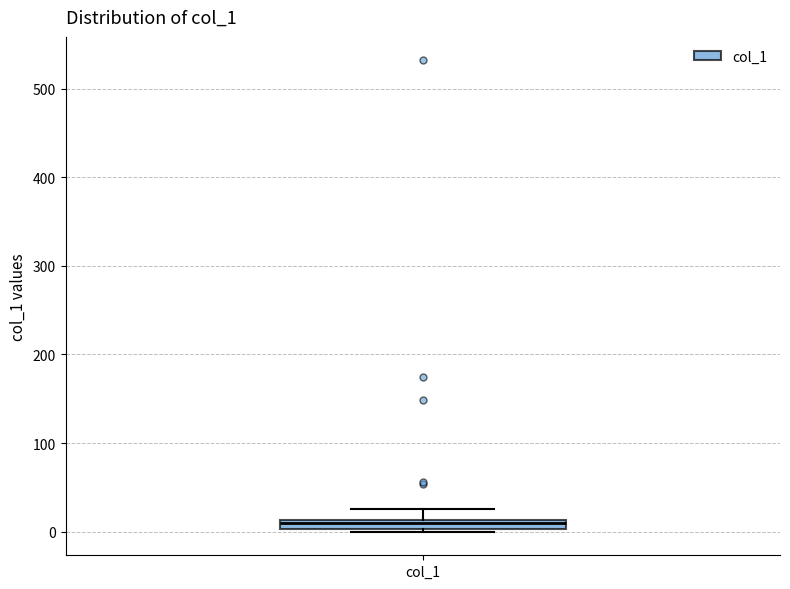

Where is the lower edge of the box for col_1 on the y-axis? The values are not printed on the chart, so give them approximately, as read against the axis.

0